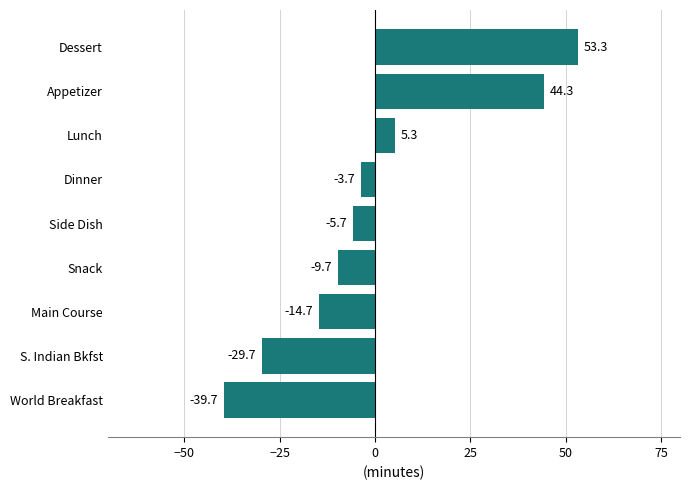

True or false: the data shows -4.9 at Snack.

False